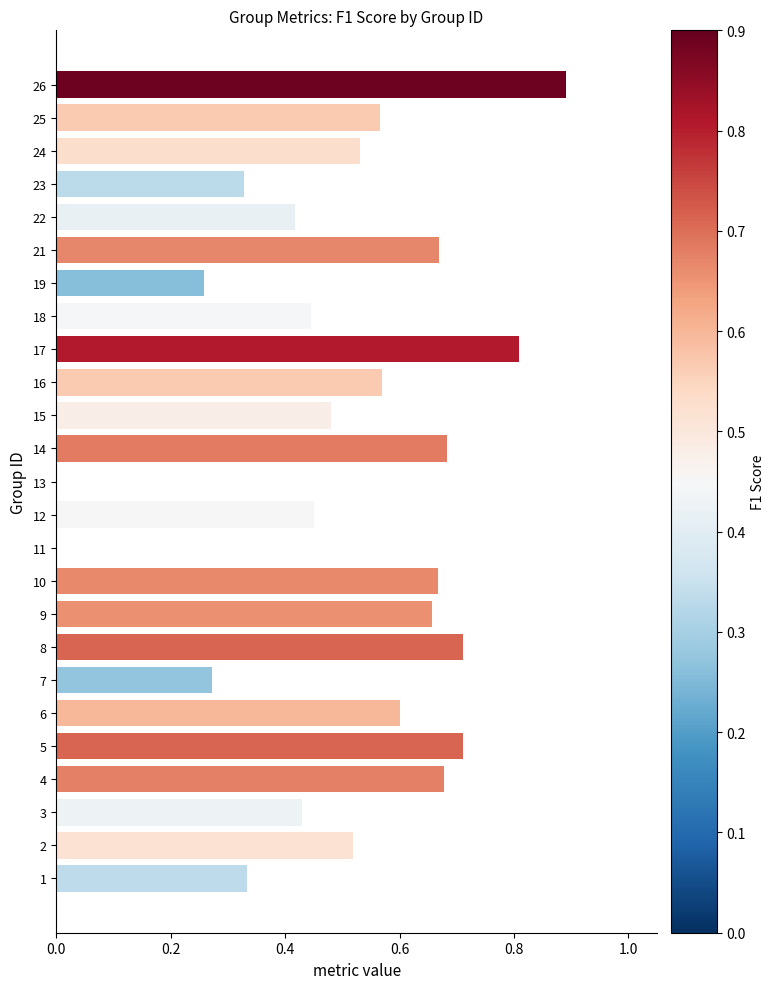

The value at 17 is 0.8. True or false?

True